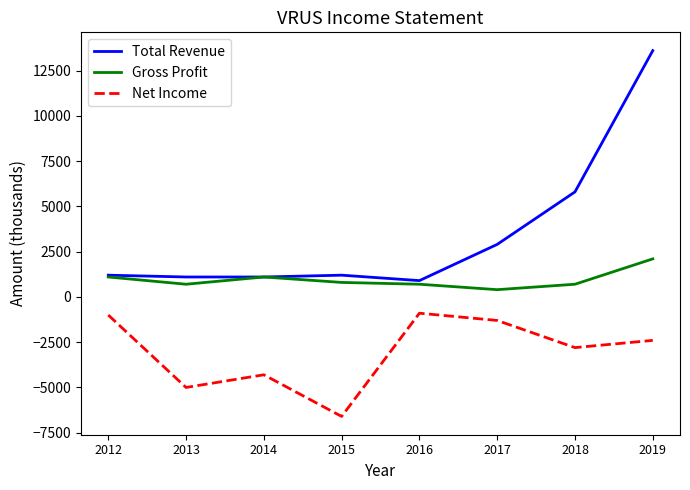

What is the maximum value shown in the chart?

13600